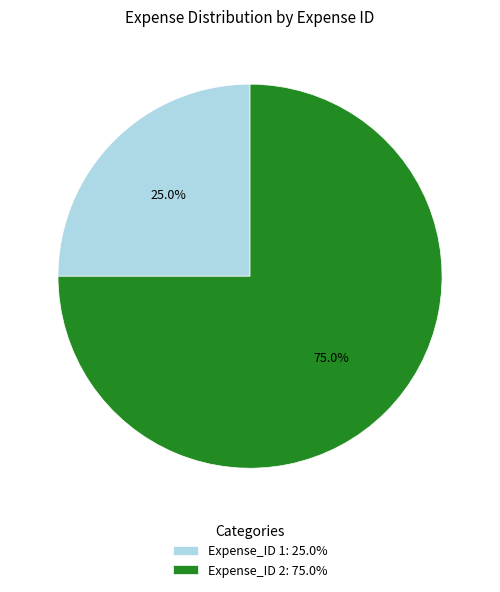

How many slices are in this pie chart?

2